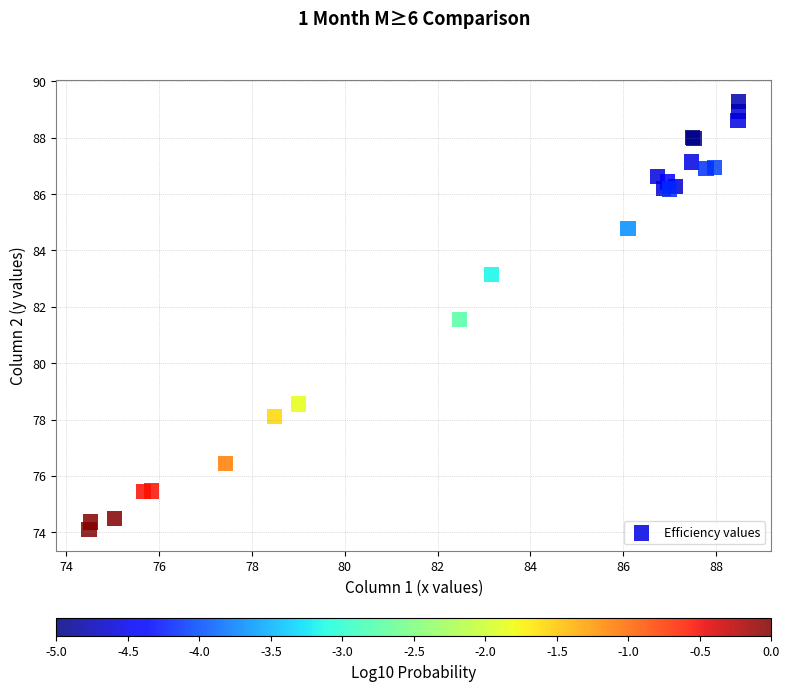

What Y value in the scatter plot is closest to 81?

81.5